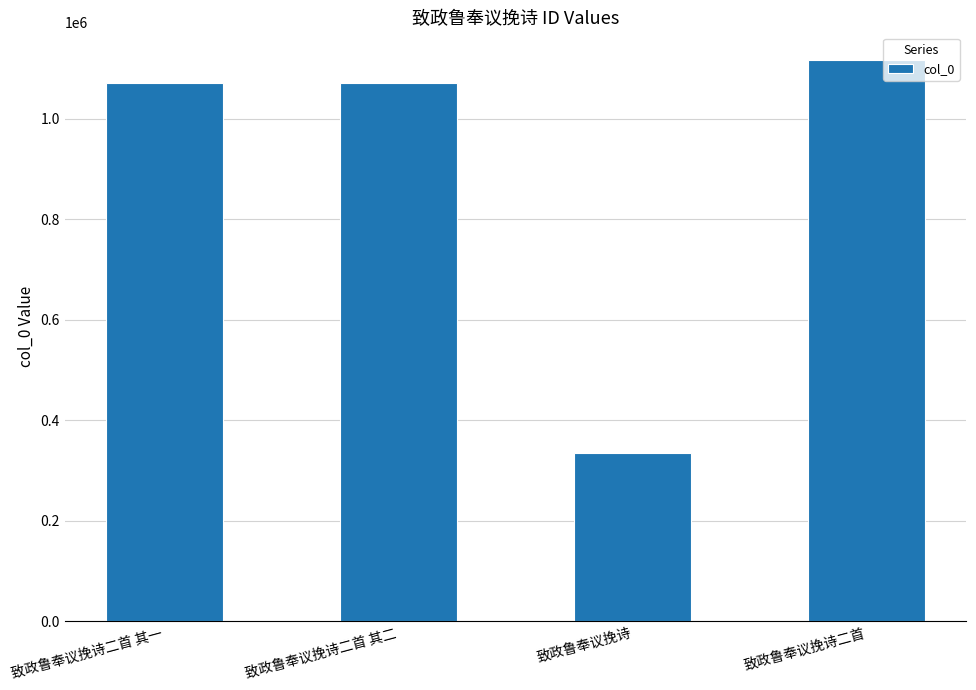

What is the value of the 4th bar from the left?

1116135